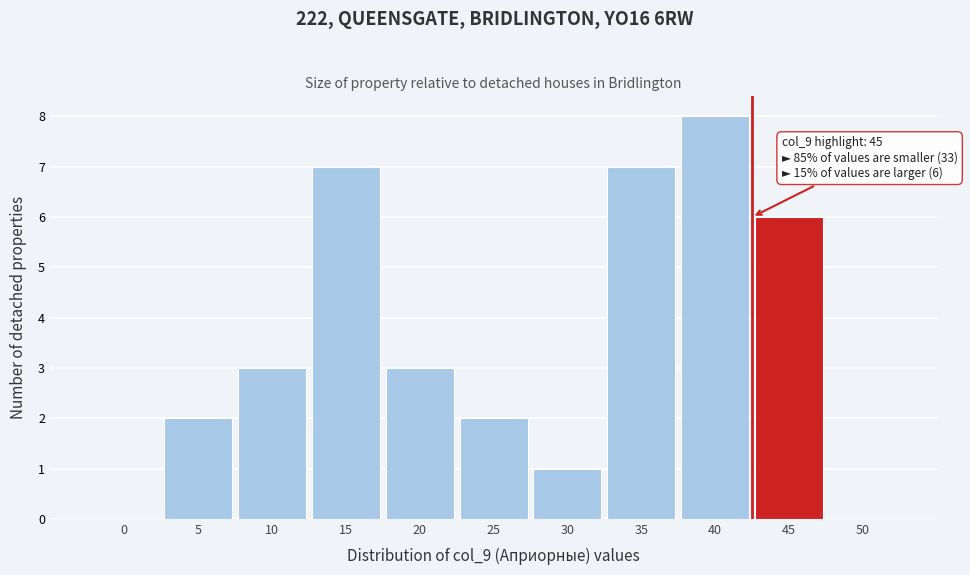

Reading left to right, list all the values displayed in this chart.

0=0	5=2	10=3	15=7	20=3	25=2	30=1	35=7	40=8	45=6	50=0